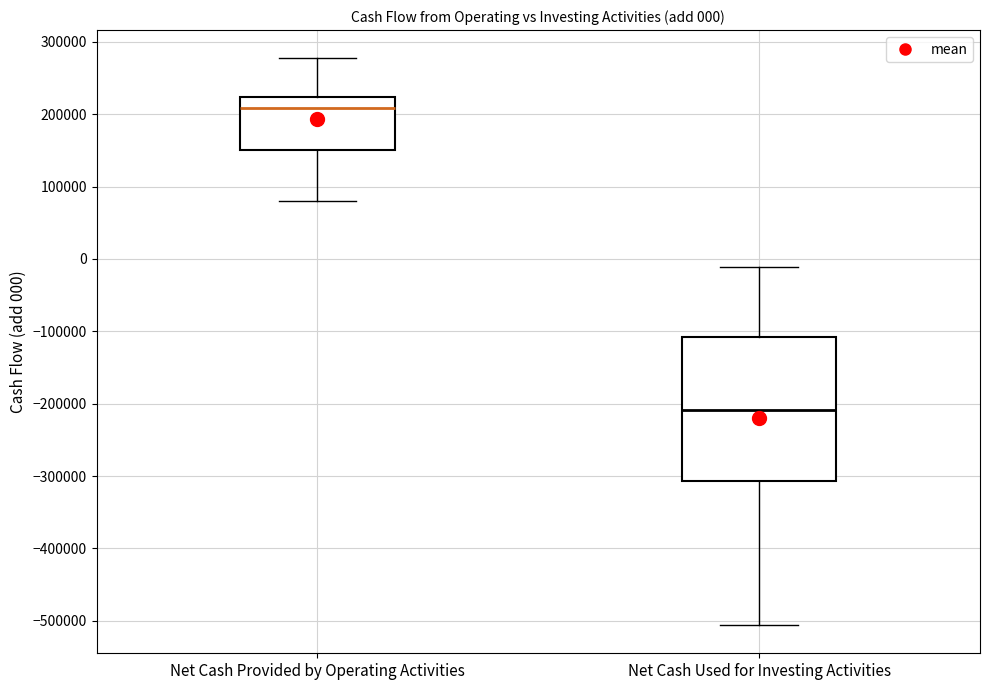

Comparing the boxes themselves (not the whiskers), which one is the tallest?

Net Cash Used for Investing Activities